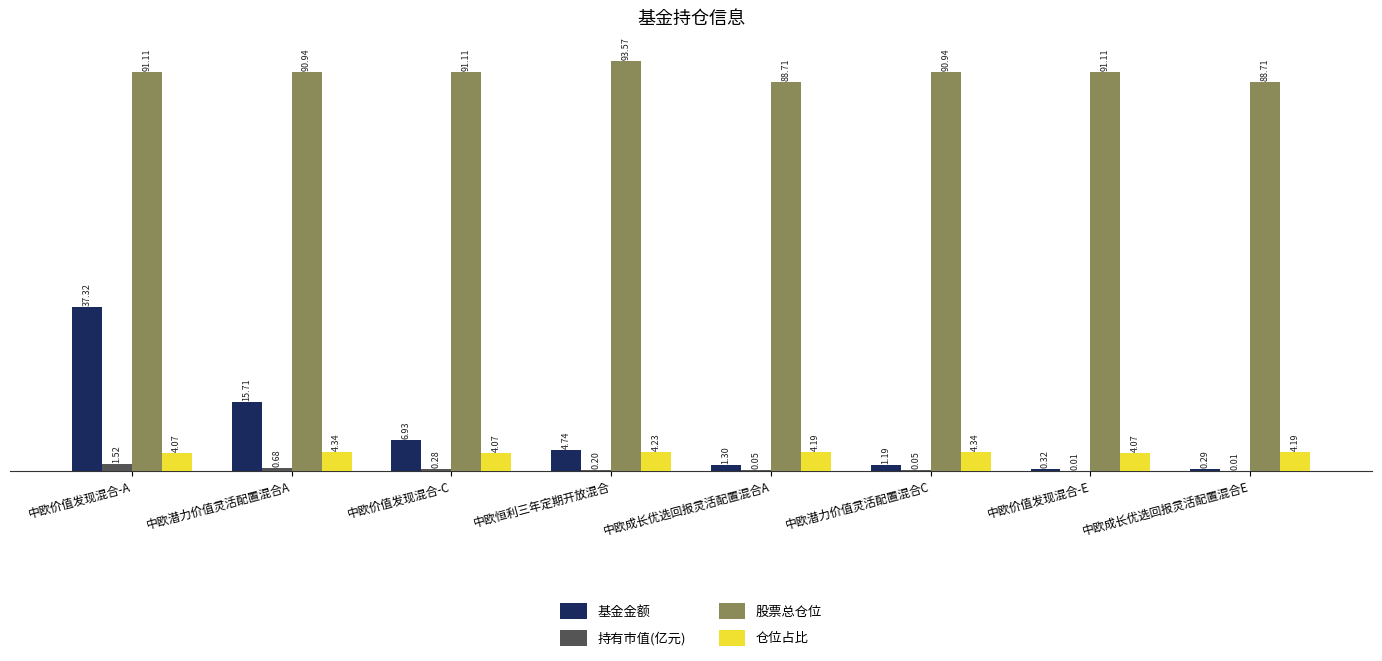

True or false: 股票总仓位 has a value of 148.4 at 中欧价值发现混合-C.

False